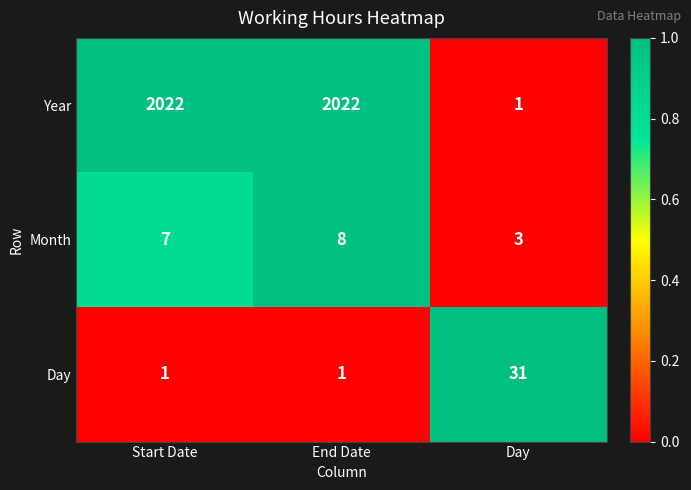

What is the maximum value shown in the chart?

2022